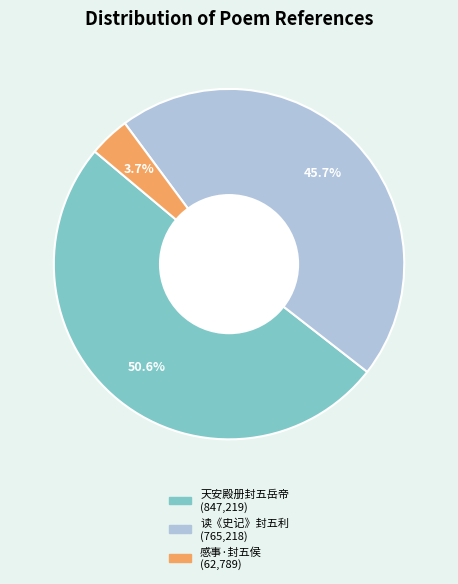

How many segments does this pie chart have?

3